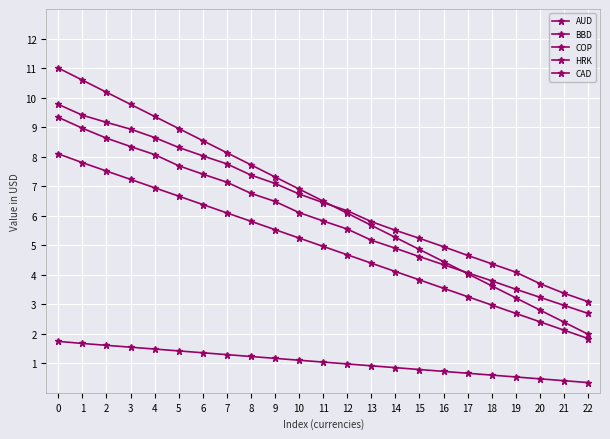

Does the chart have visible grid lines?

Yes